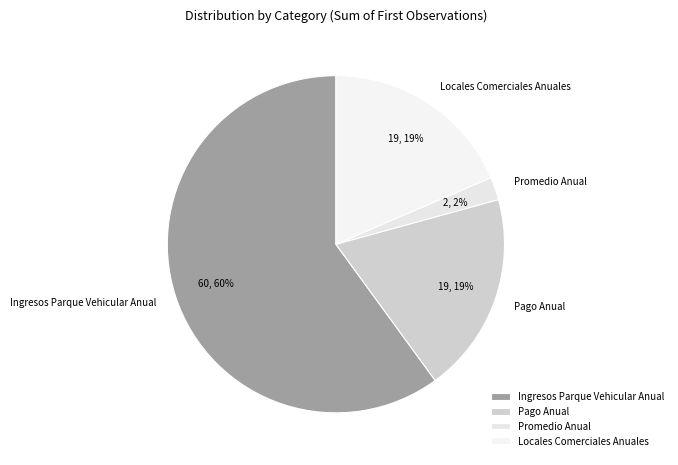

Which category accounts for the majority?

Ingresos Parque Vehicular Anual